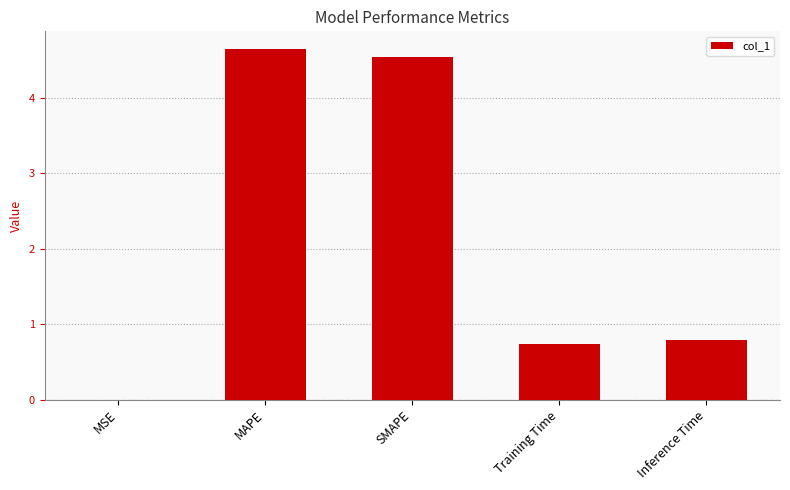

How many distinct data groups are displayed?

1